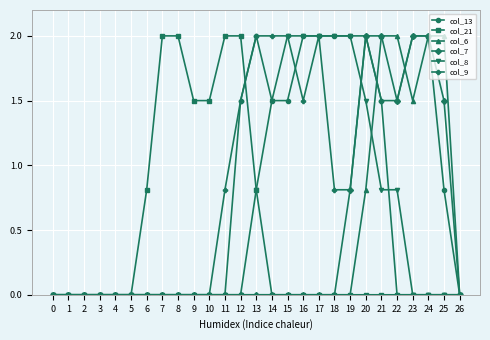

What is the highest value of the col_7 series?

2.0